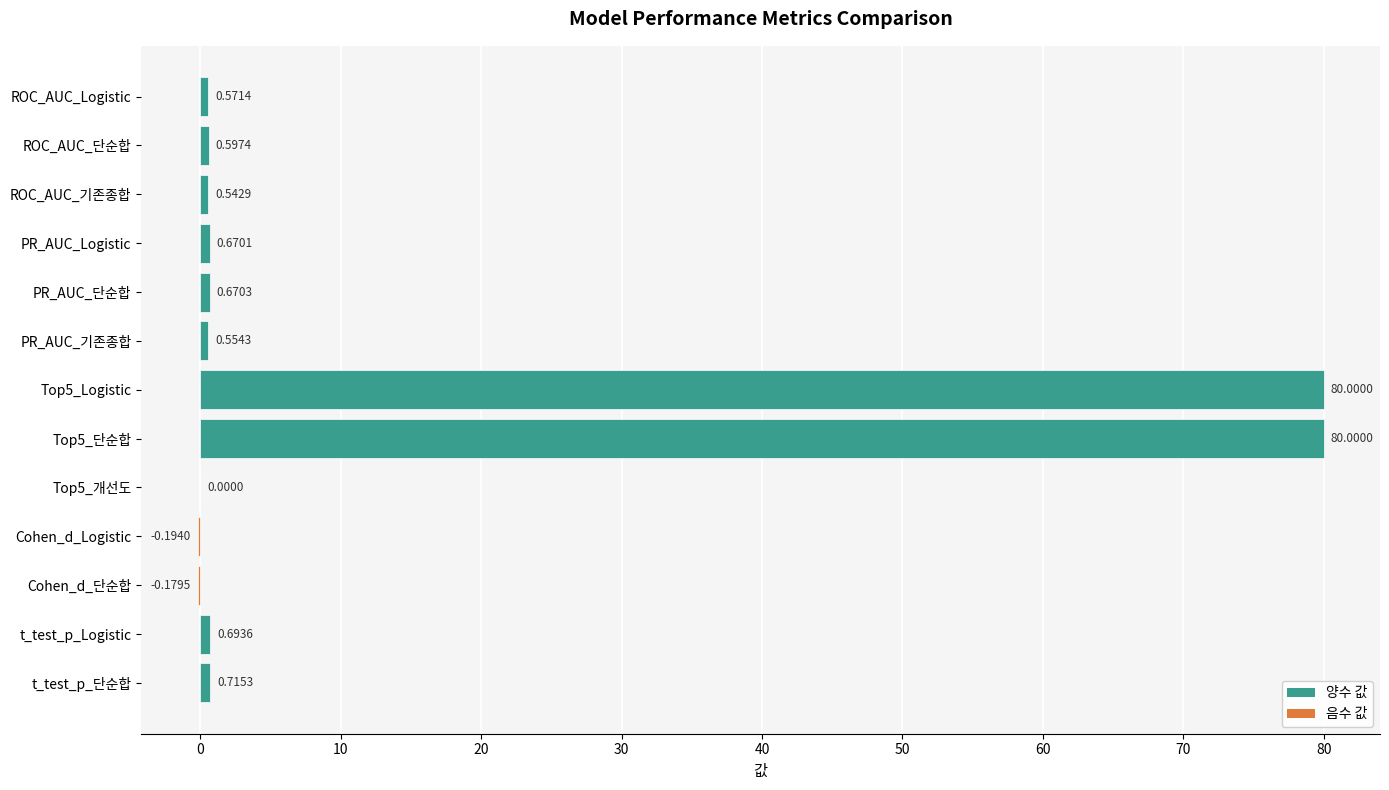

What is the sum of the values at t_test_p_Logistic and PR_AUC_기존종합?

1.2